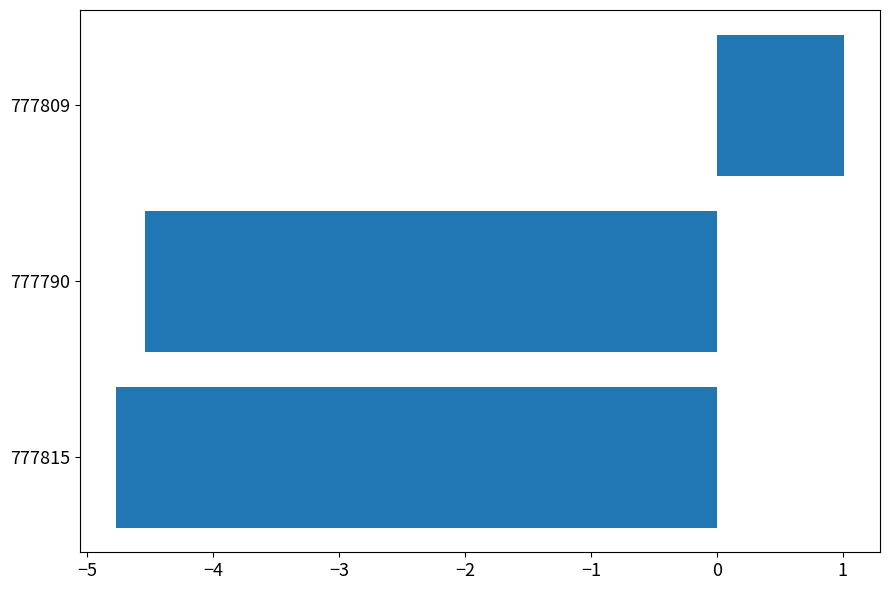

What is the maximum value shown in the chart?

1.0